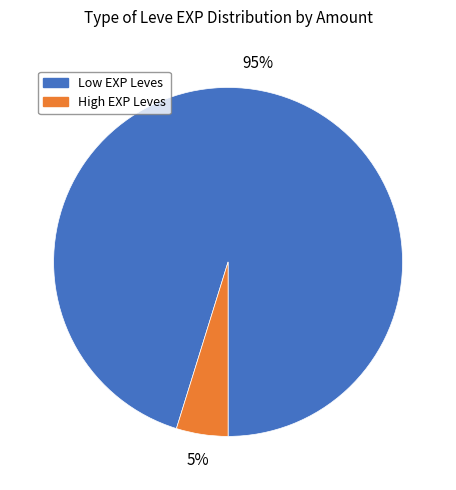

To the nearest percent, what is the difference between the largest and smallest slice percentages?

90%